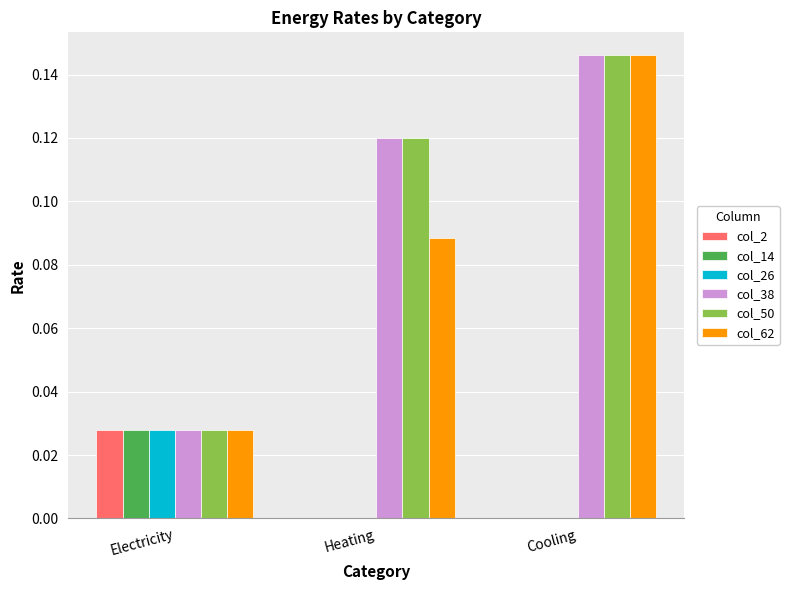

Which category has the highest value in the col_50 series?

Cooling